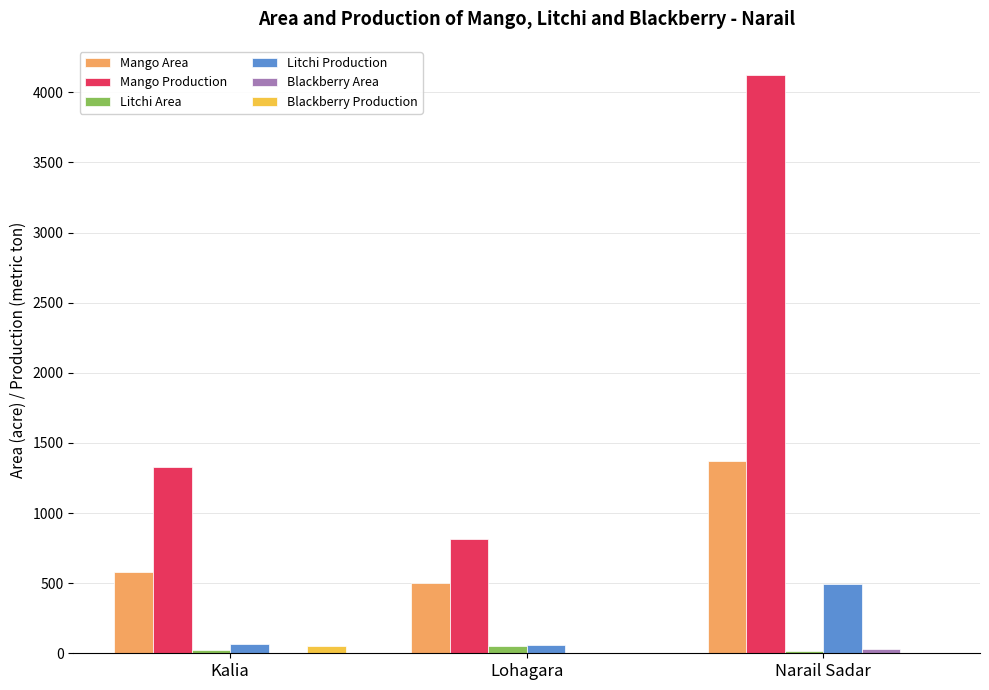

True or false: Litchi Production has a value of 793 at Narail Sadar.

False